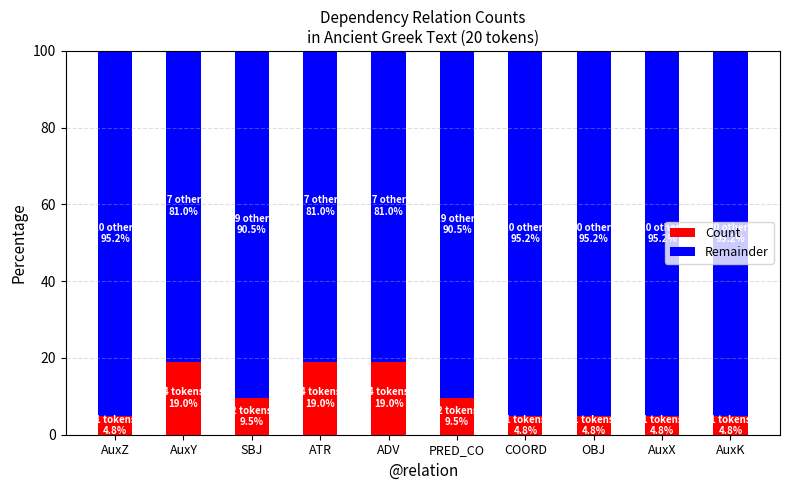

What value does the Count series have at COORD?

4.8